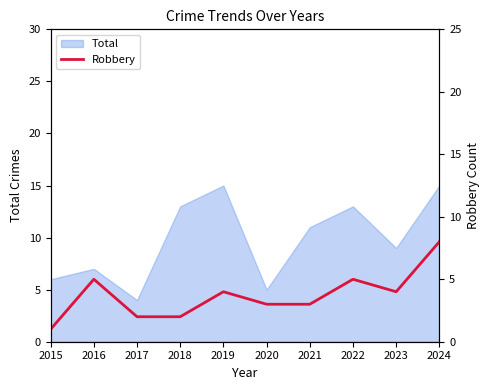

The value of Total at 2022 is 13. True or false?

True